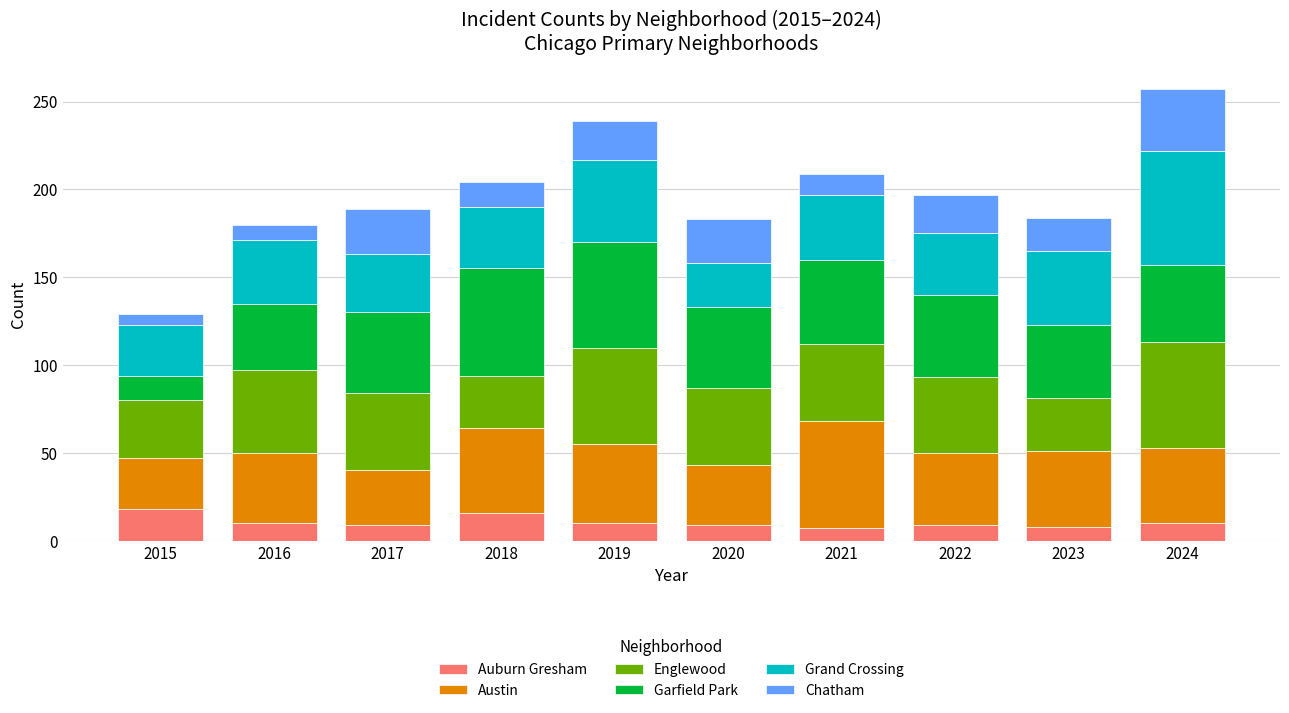

What is the difference between the maximum and minimum values in the Auburn Gresham series?

11